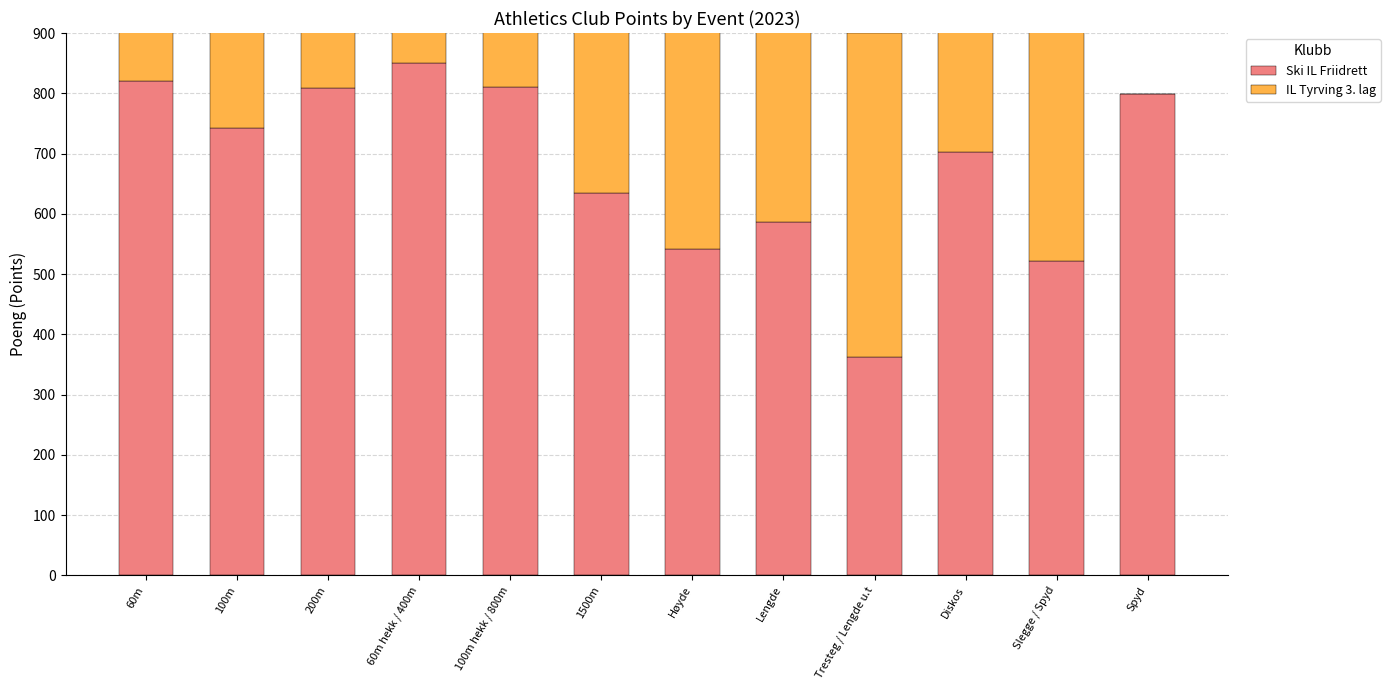

What is the value of the Ski IL Friidrett bar at the 7th from the left?

542